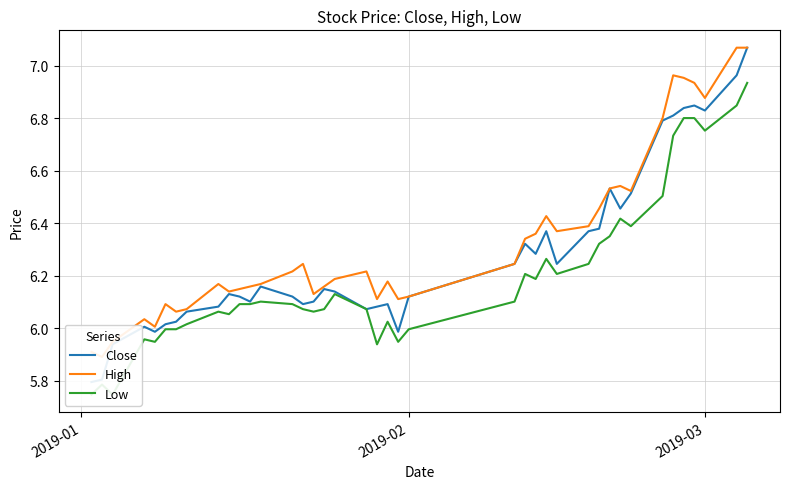

Is the value of High at 17 greater than the value of Low at 36?

No